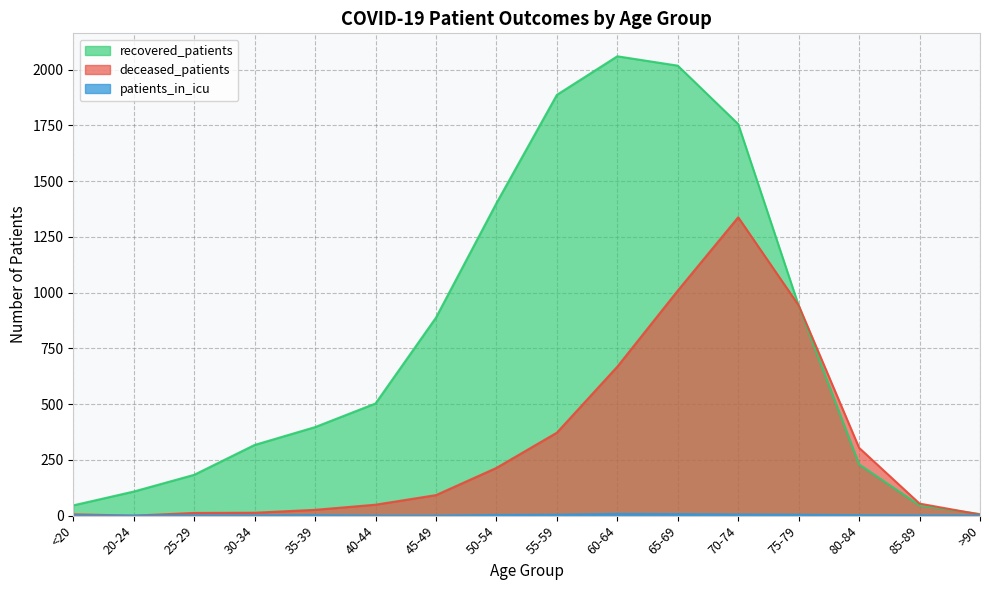

True or false: deceased_patients has a value of 22 at 30-34.

False